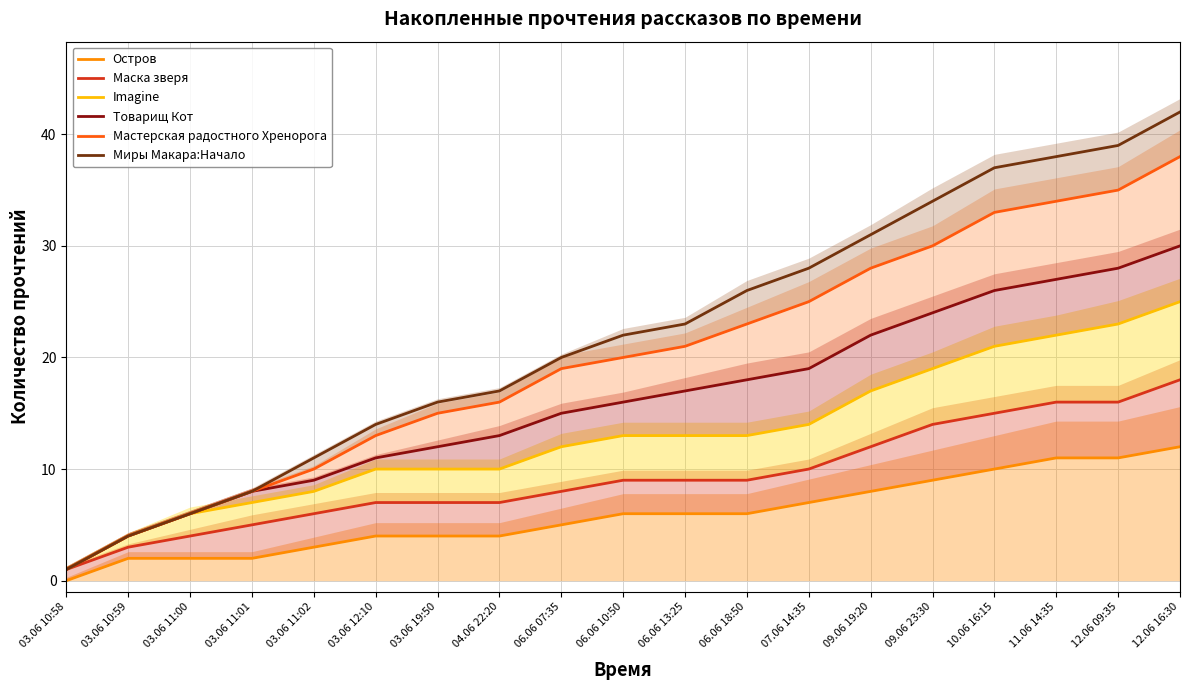

At which category is the sum across all series the highest?

12.06 16:30